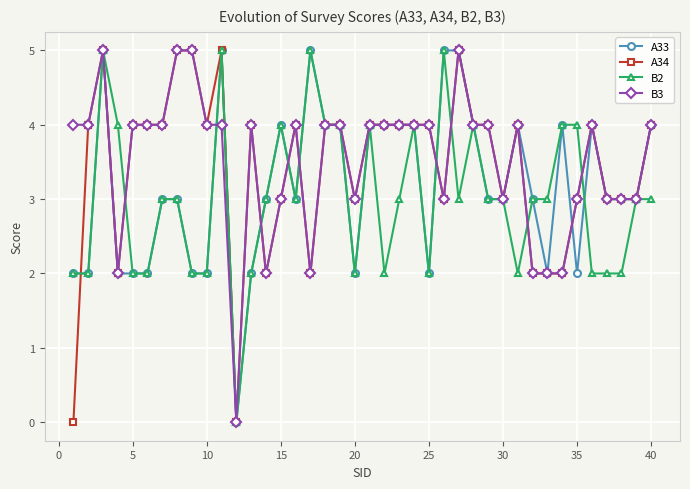

What is the greatest value displayed?

5